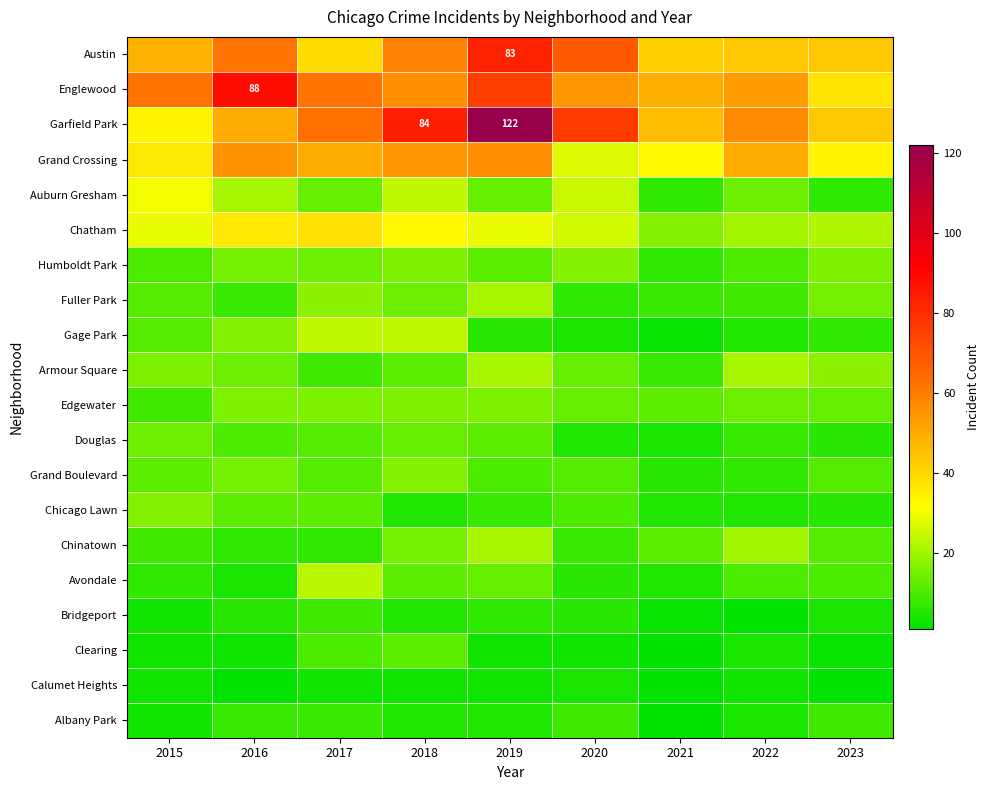

The Garfield Park series shows 122 at 2019. True or false?

True